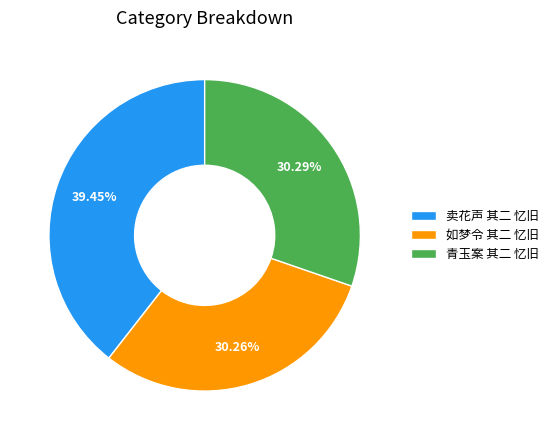

To the nearest percent, what percentage of the pie is 卖花声 其二 忆旧?

39%